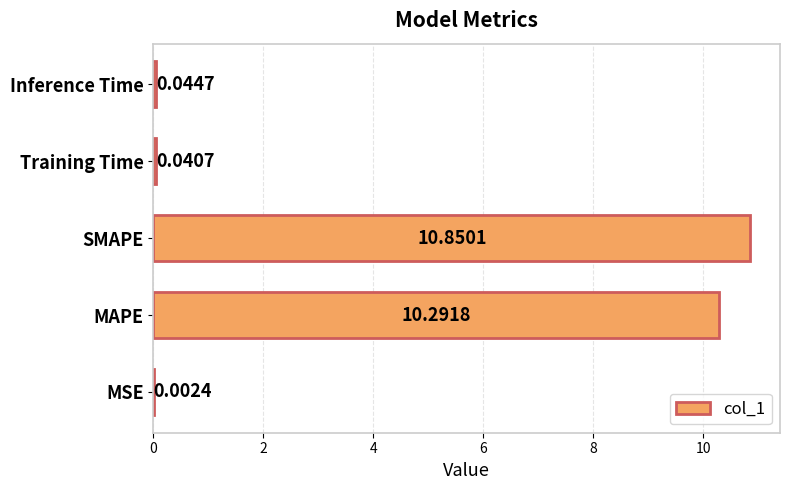

What is the sum of the values at MSE and SMAPE?

10.9